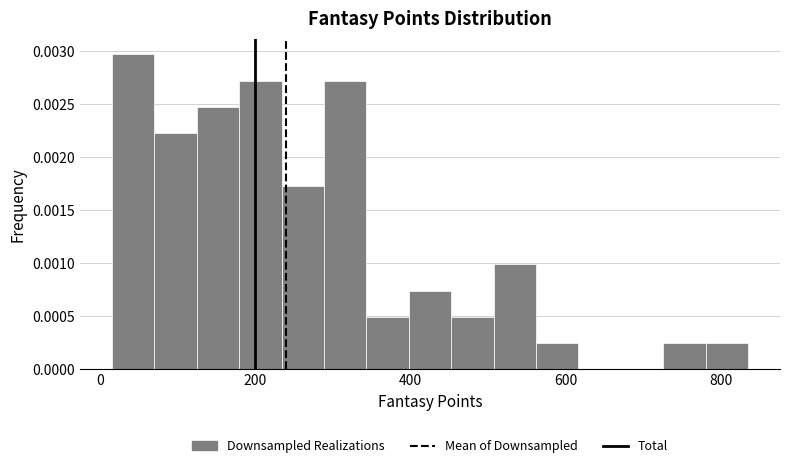

Read against the x-axis, roughly where is the centre of the tallest bar?

40